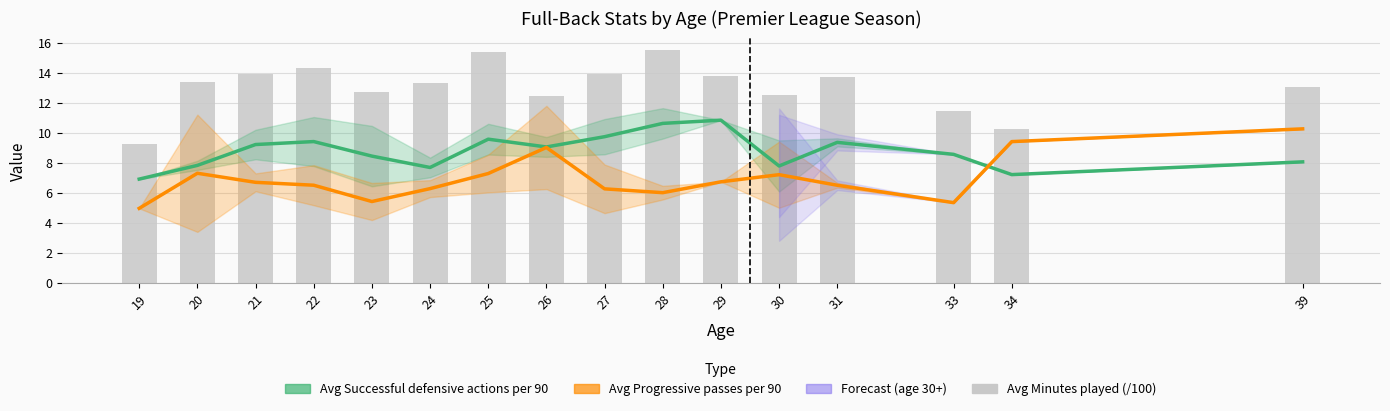

List the labels in order of Avg Successful defensive actions per 90 value, largest first.

29, 28, 27, 25, 22, 31, 21, 26, 33, 23, 39, 20, 30, 24, 34, 19